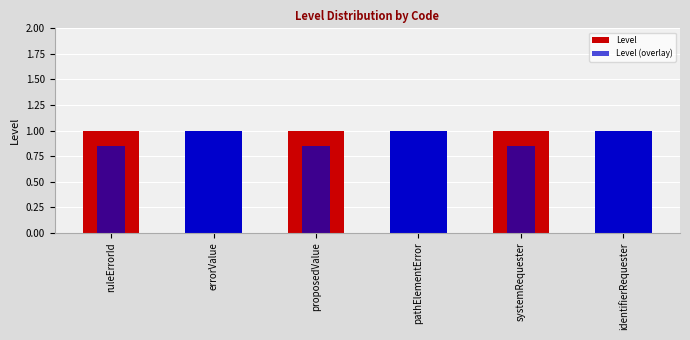

What position from the right is errorValue?

5